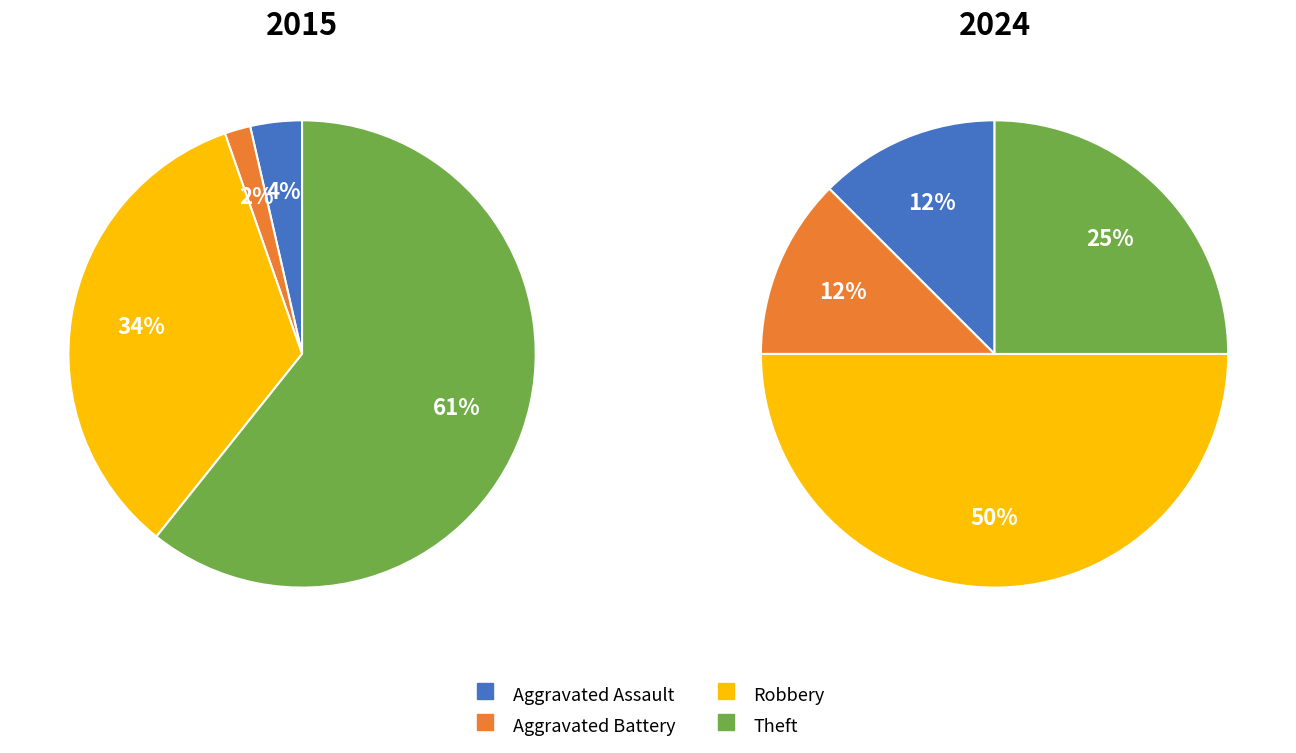

How many segments does this pie chart have?

4